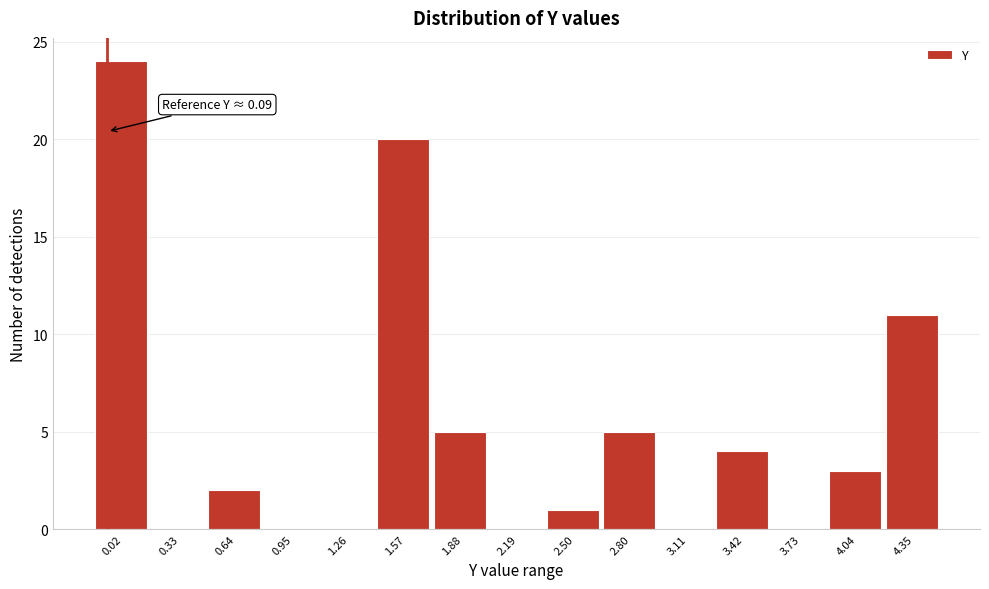

Reading right to left, extract all data points from this chart.

4.35=11	4.04=3	3.73=0	3.42=4	3.11=0	2.80=5	2.50=1	2.19=0	1.88=5	1.57=20	1.26=0	0.95=0	0.64=2	0.33=0	0.02=24